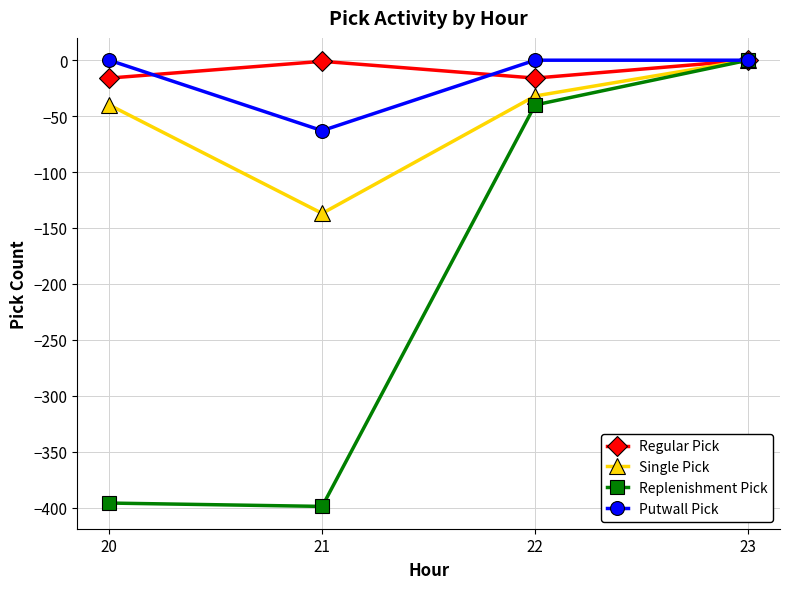

At 21, list the series in order from largest to smallest.

Regular Pick, Putwall Pick, Single Pick, Replenishment Pick